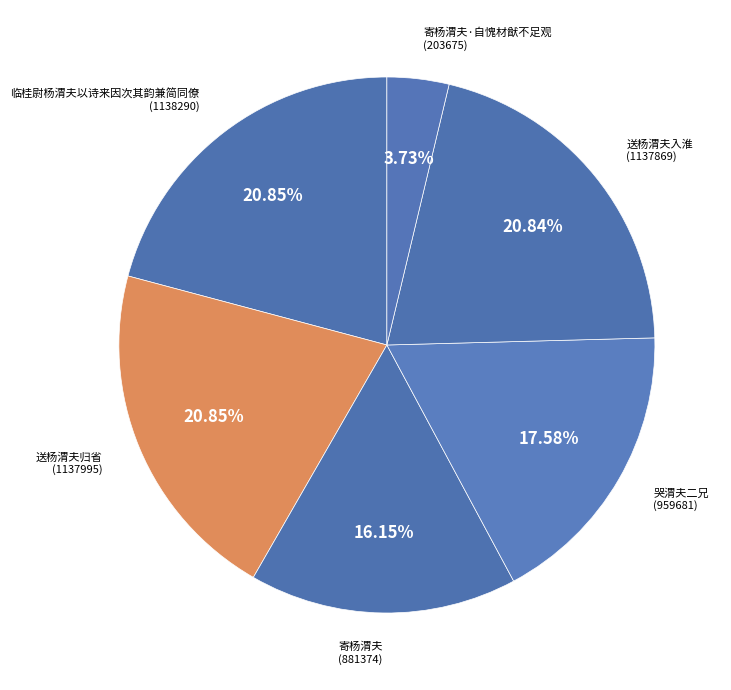

Which has a higher value, 临桂尉杨渭夫以诗来因次其韵兼简同僚 or 寄杨渭夫·自愧材猷不足观?

临桂尉杨渭夫以诗来因次其韵兼简同僚